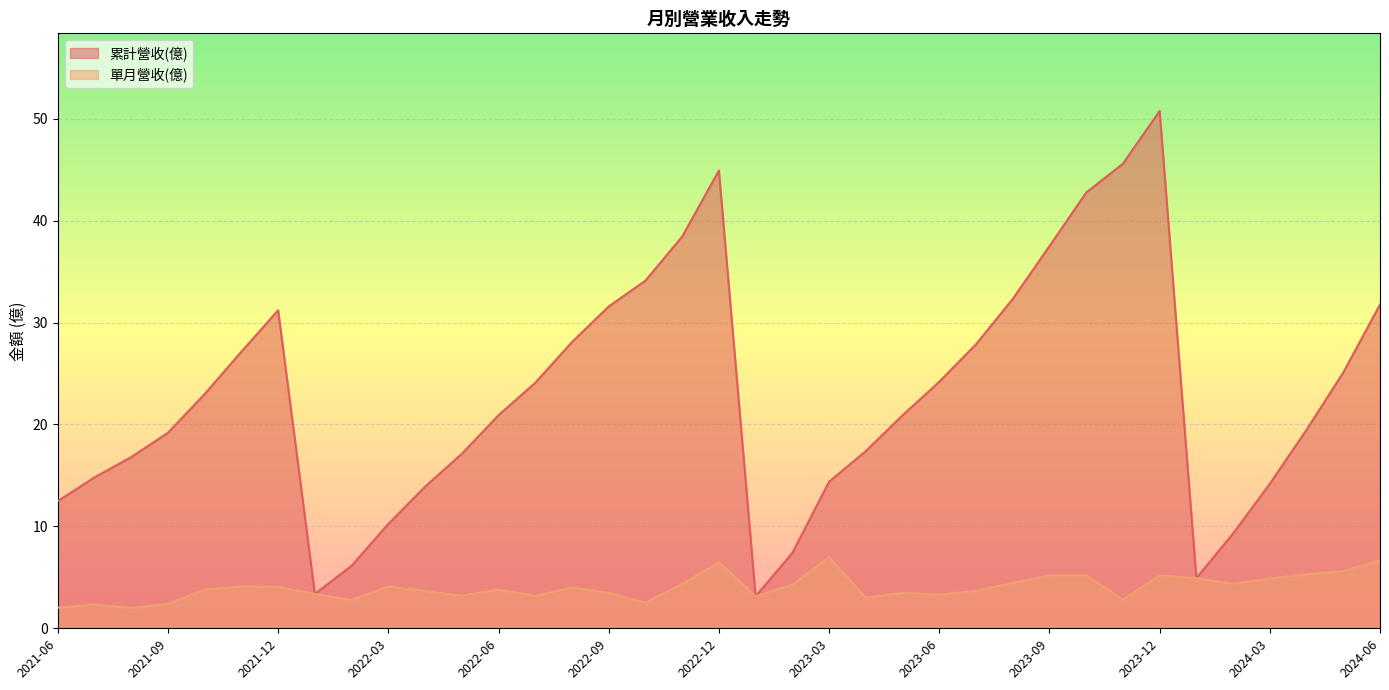

How many lines are shown in the chart?

2